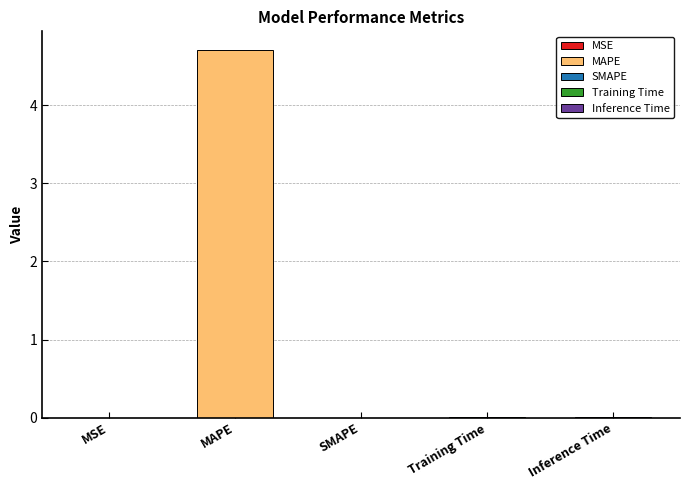

What is the change in value from MAPE to Training Time?

-4.7